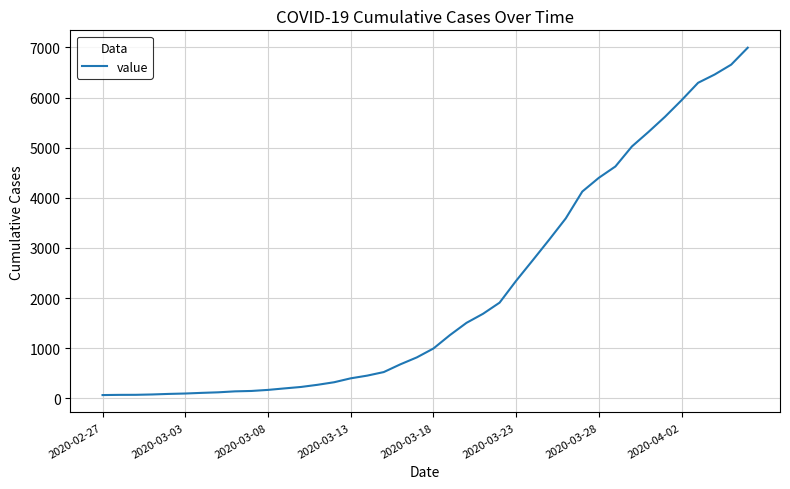

What is the difference between the maximum and minimum values?

6931